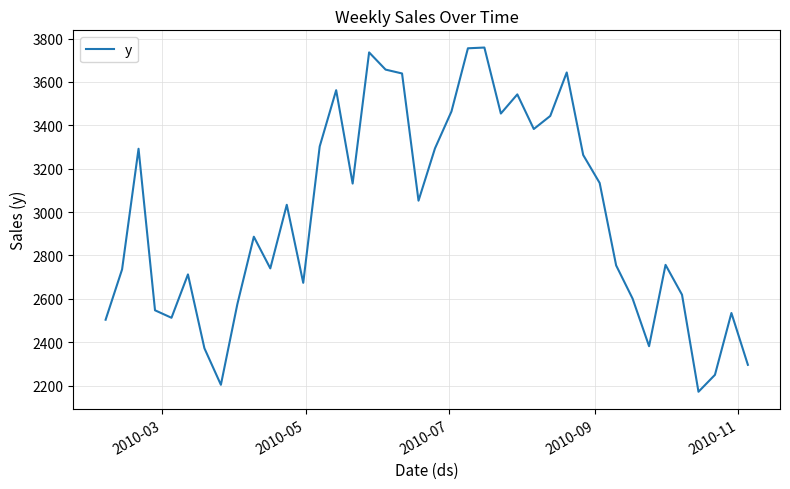

Does the chart display data point markers on the line(s)?

No